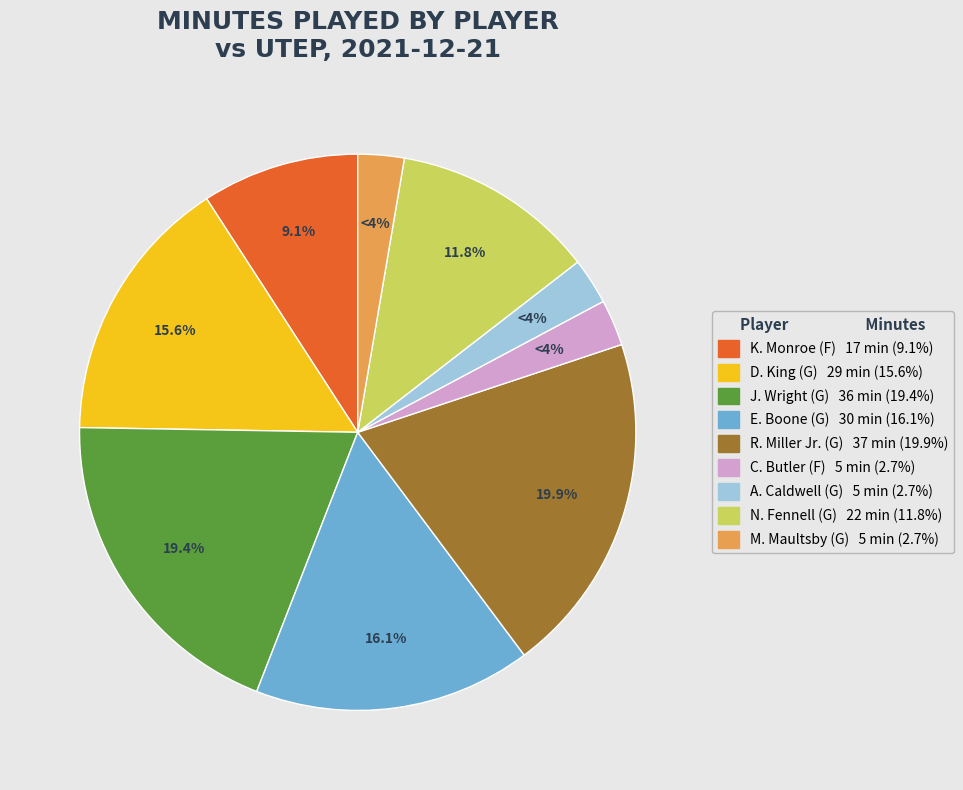

What percentage is NOT represented by A. Caldwell (G)?

97.3%